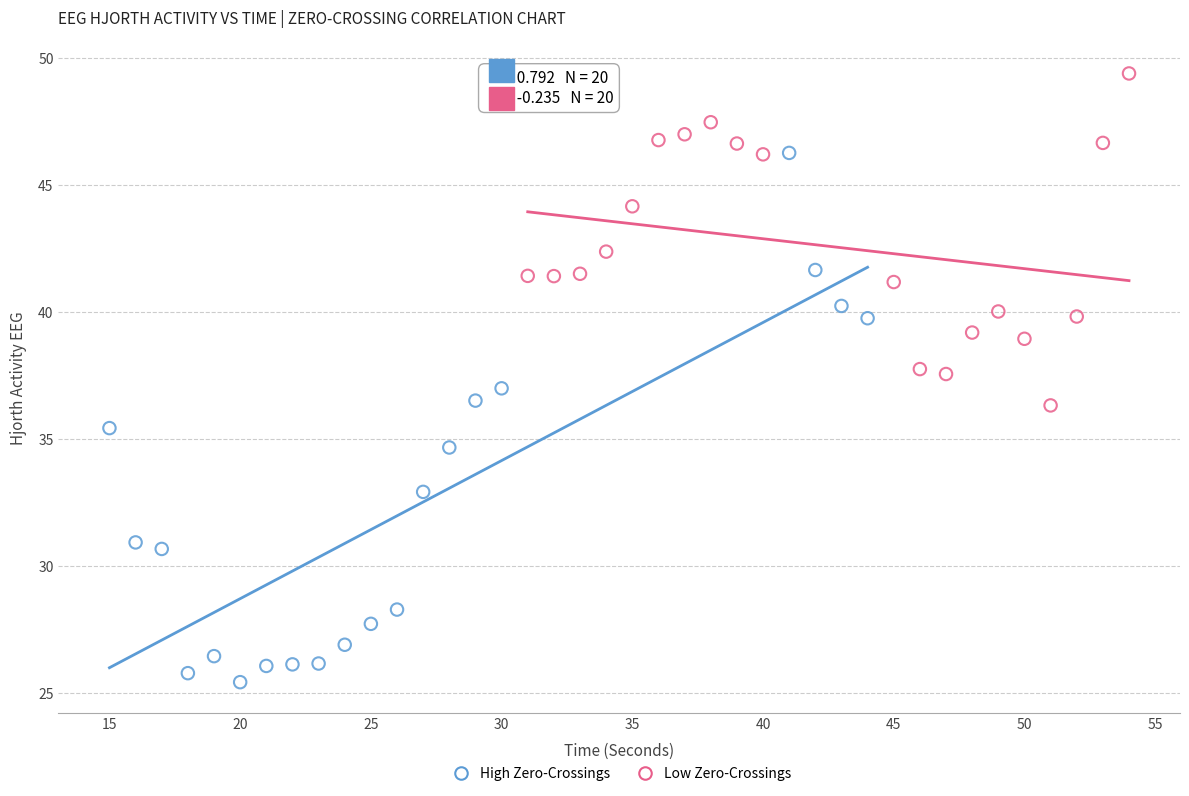

Which series reaches the minimum Y coordinate?

High Zero-Crossings